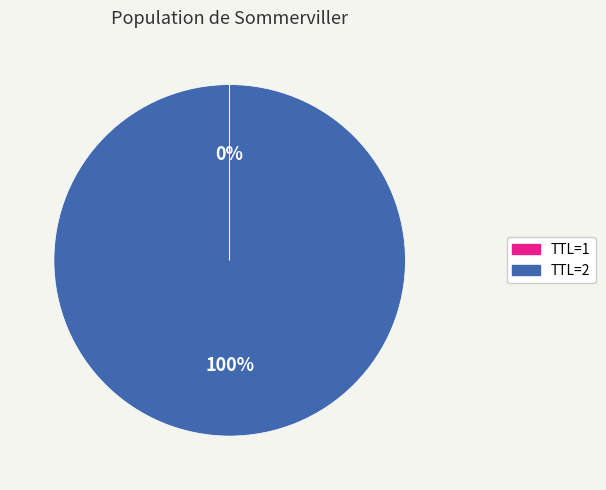

To the nearest percent, what is the difference between the largest and smallest slice percentages?

100%